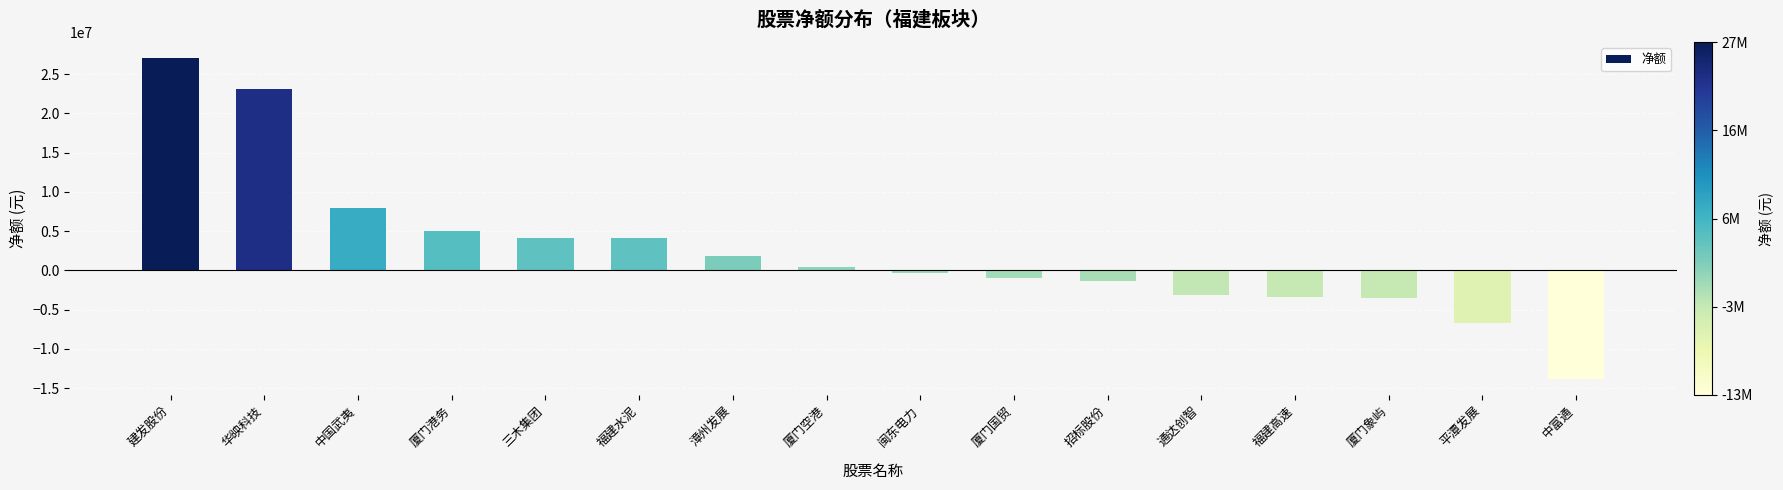

What position from the right is 厦门国贸?

7